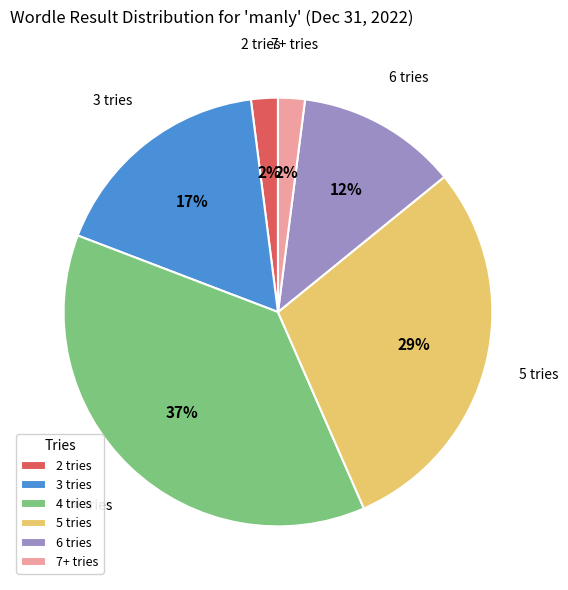

Combined, do 4 tries and 3 tries account for over 50%?

Yes